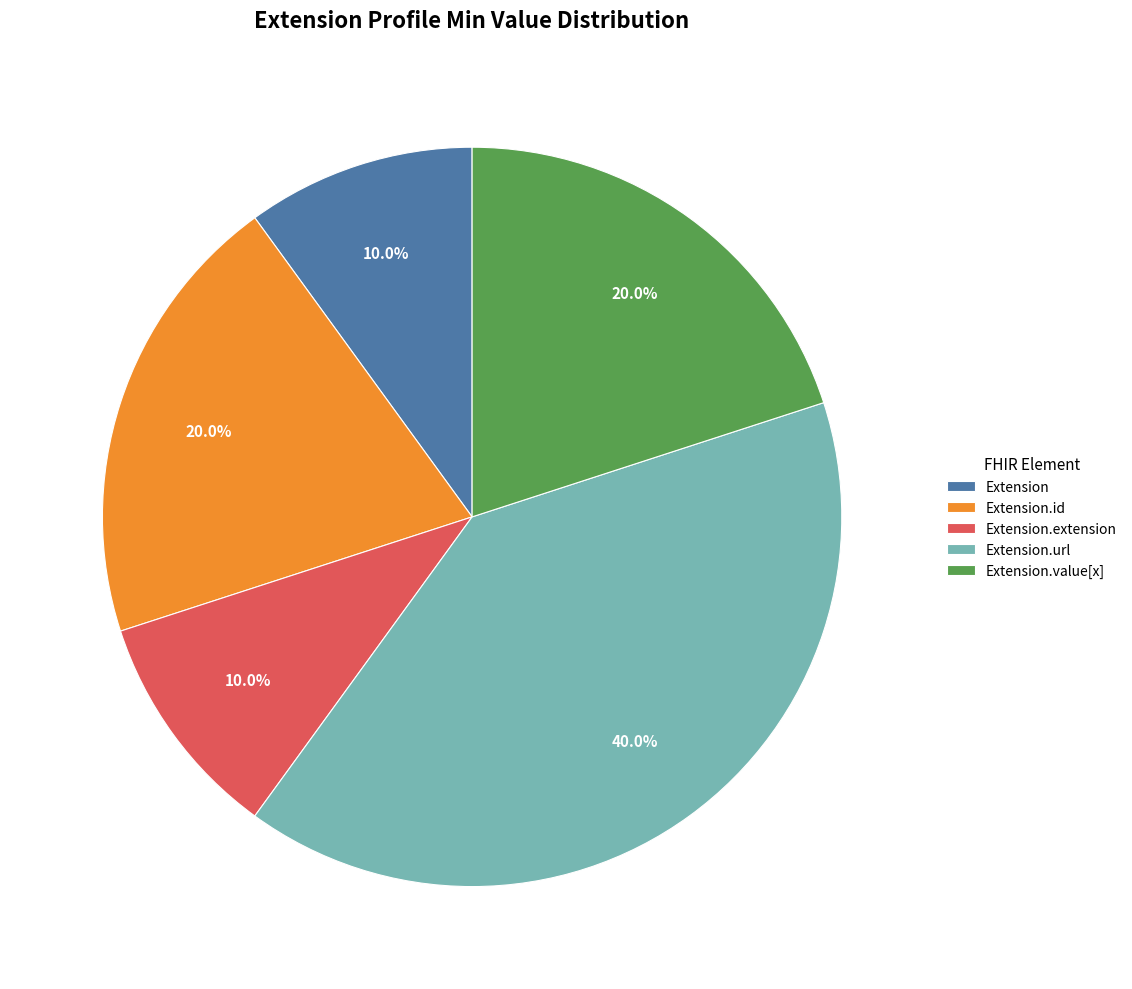

Between Extension.id and Extension.url, which is larger?

Extension.url